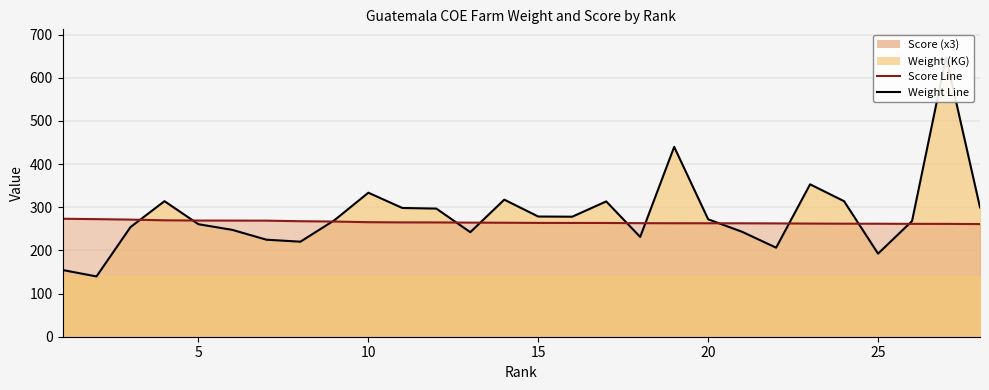

Where do Weight (KG) and Score first cross each other?

3 and 4